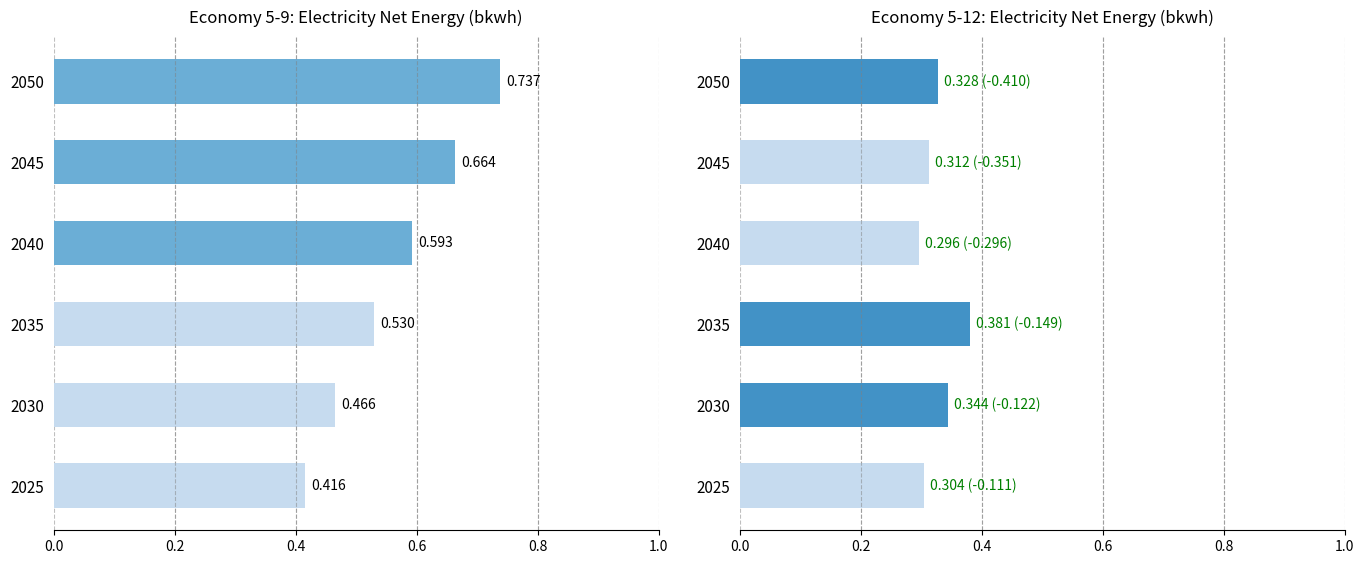

Reading left to right, extract all data points from this chart.

5-9: 0.4	0.5	0.5	0.6	0.7	0.7
5-12: 0.3	0.3	0.4	0.3	0.3	0.3